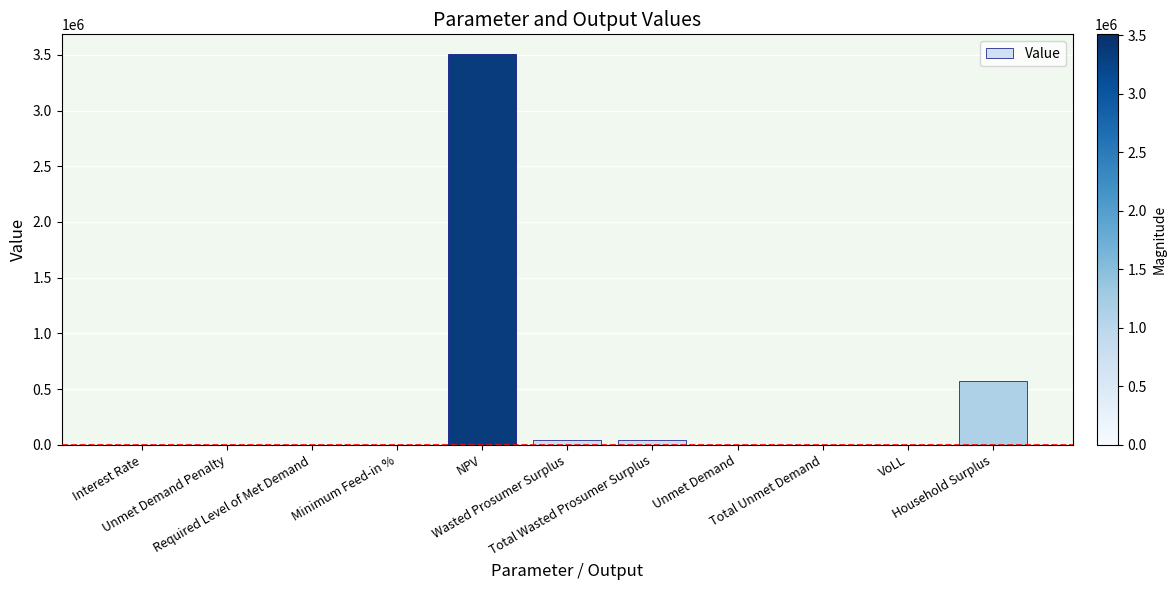

Is it true that the value at Required Level of Met Demand is -1591603.9?

False